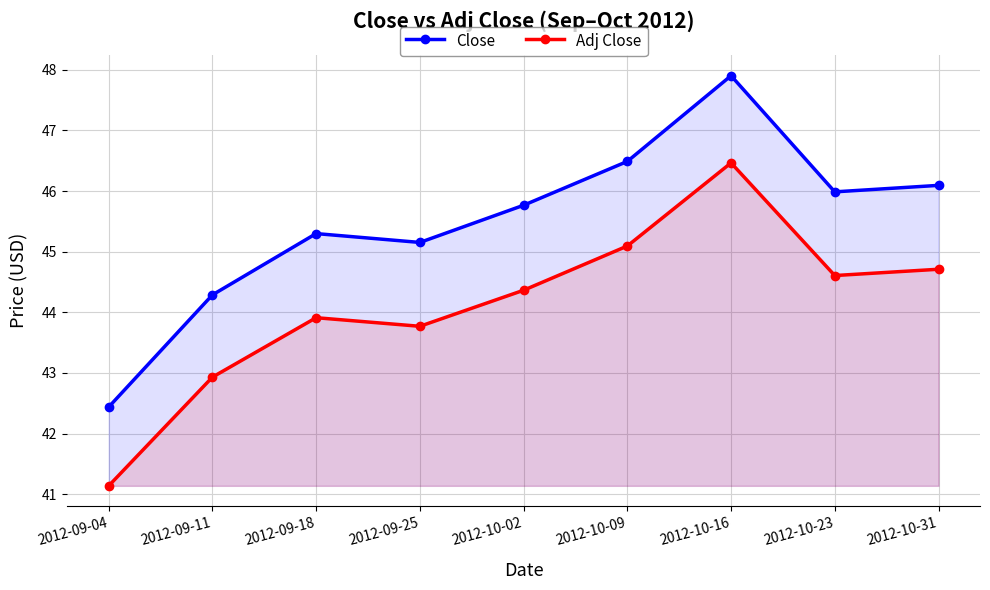

List the labels in order of Close value, smallest first.

2012-09-04, 2012-09-11, 2012-09-25, 2012-09-18, 2012-10-02, 2012-10-23, 2012-10-31, 2012-10-09, 2012-10-16